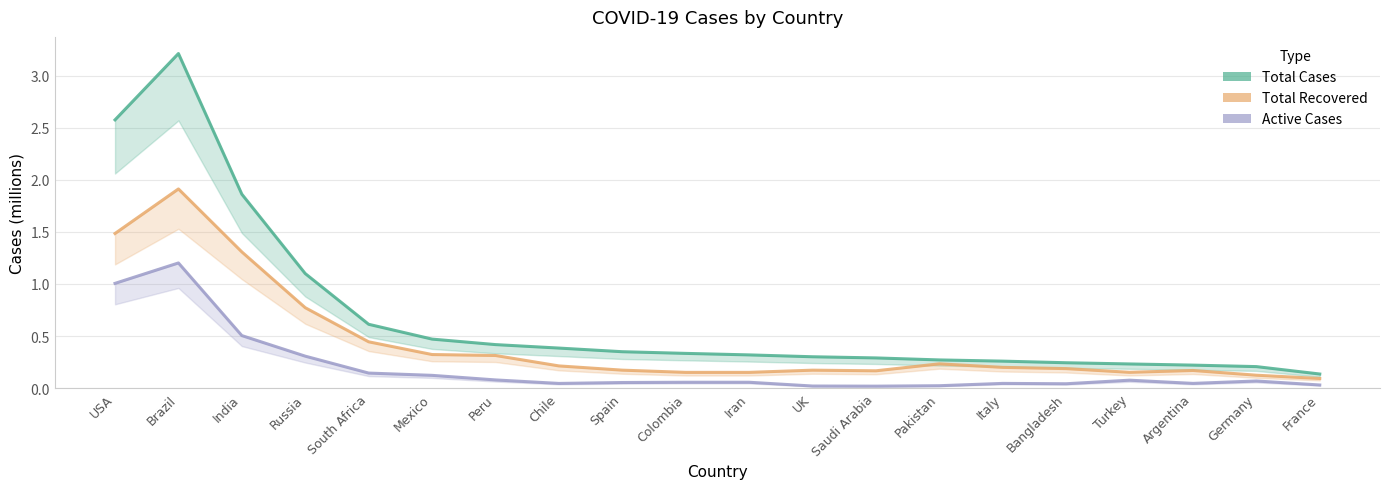

Is the value of Active Cases at Peru greater than the value of Total Cases at Spain?

No